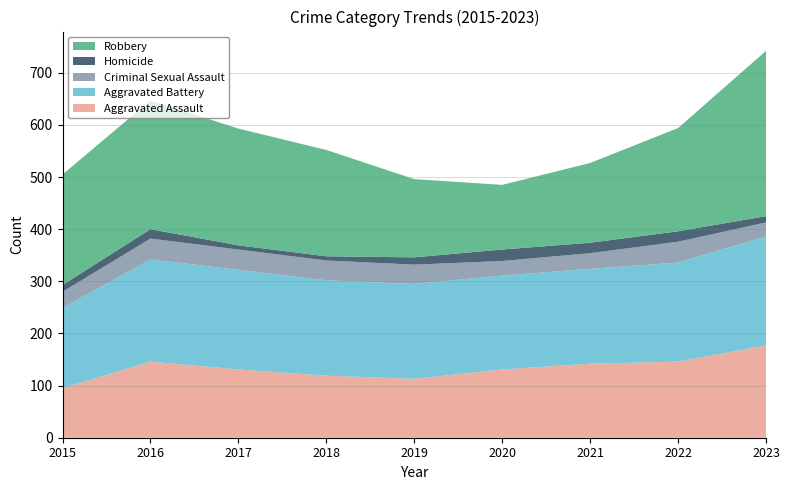

Reading left to right, list all the values displayed in this chart.

Aggravated Assault: 2015=95	2016=146	2017=131	2018=119	2019=113	2020=131	2021=142	2022=146	2023=177
Aggravated Battery: 2015=154	2016=196	2017=191	2018=183	2019=182	2020=180	2021=182	2022=190	2023=209
Criminal Sexual Assault: 2015=31	2016=40	2017=39	2018=38	2019=37	2020=28	2021=30	2022=40	2023=27
Homicide: 2015=13	2016=18	2017=8	2018=8	2019=14	2020=22	2021=20	2022=20	2023=12
Robbery: 2015=212	2016=247	2017=224	2018=204	2019=150	2020=124	2021=153	2022=198	2023=317